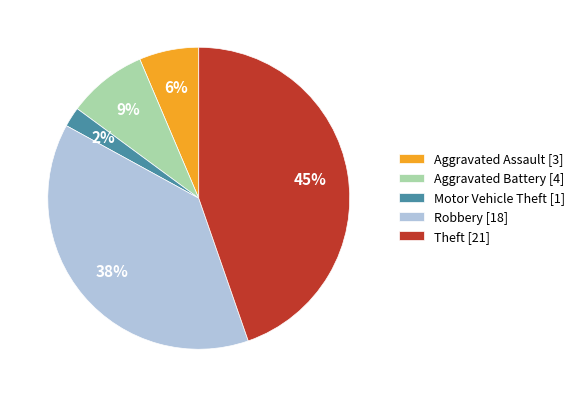

Combined, do Aggravated Assault [3] and Motor Vehicle Theft [1] account for over 50%?

No